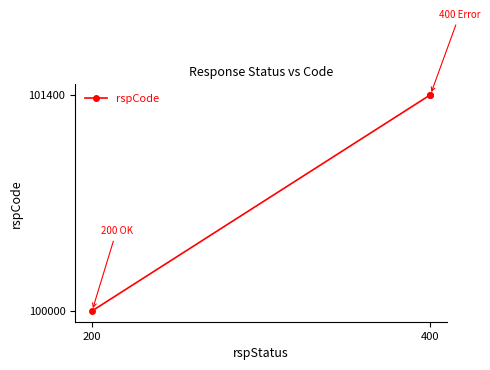

Is it true that the value at 400 is 101400?

True